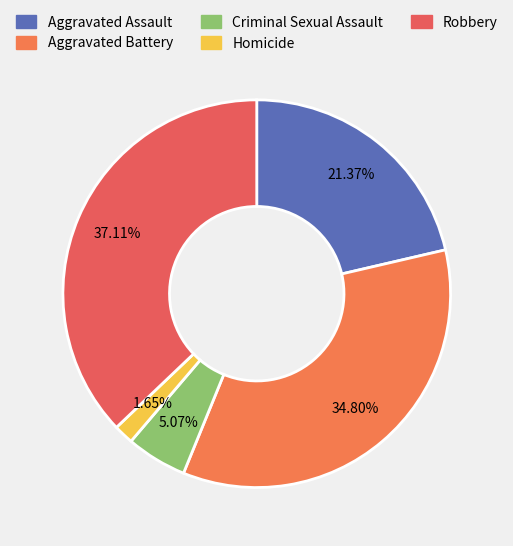

Which has a higher value, Aggravated Assault or Robbery?

Robbery